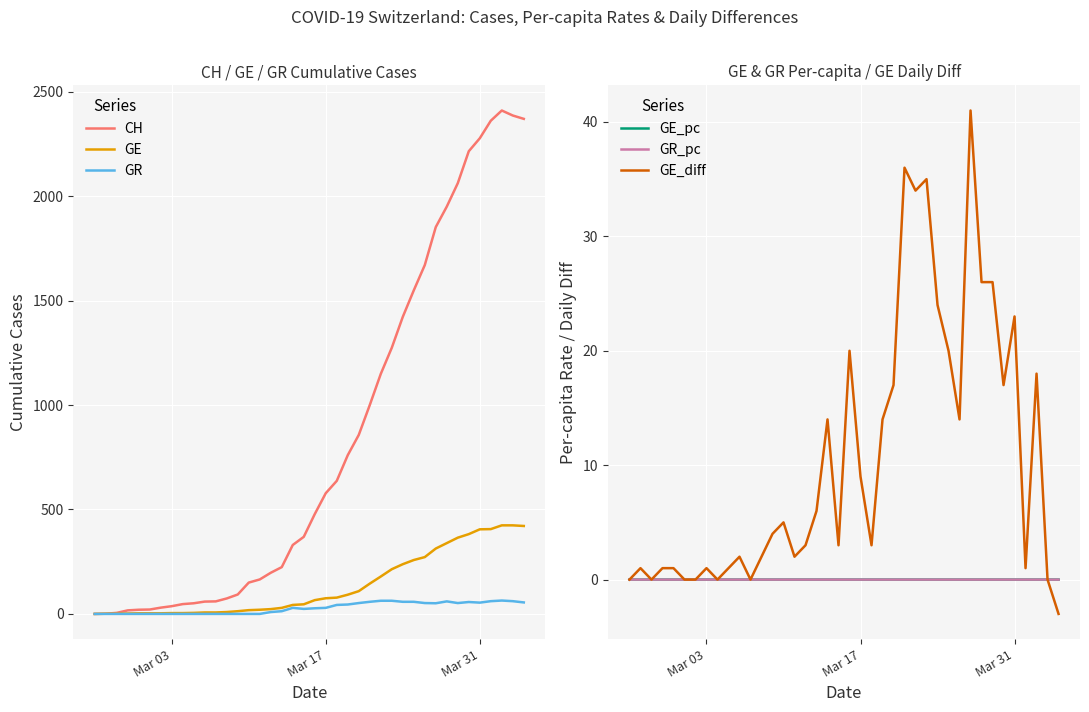

Is it true that GR_pc equals -0.0 at 11?

False